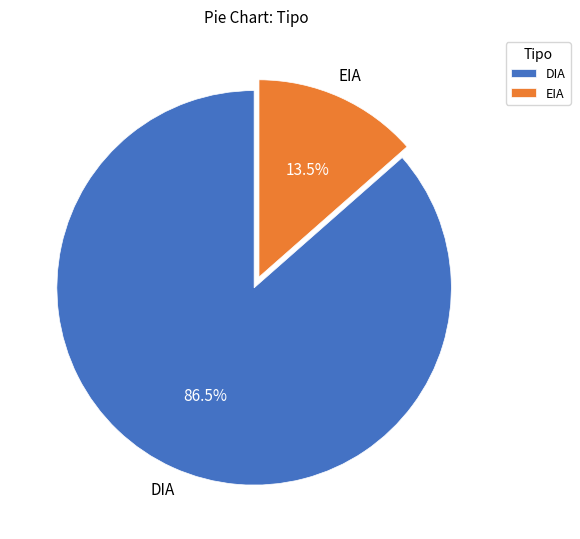

Approximately how many times larger is the value at DIA compared to EIA?

6.4